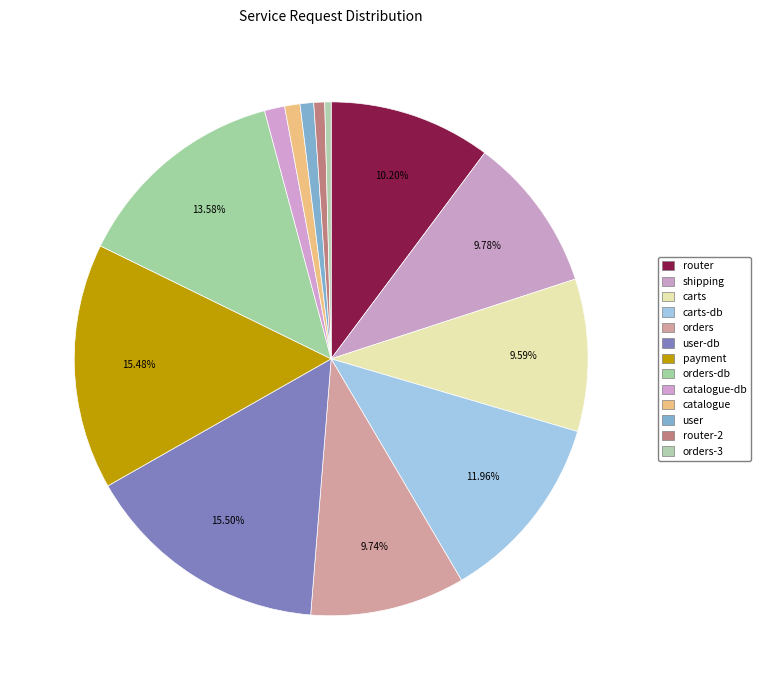

What is the largest slice in the pie chart?

user-db